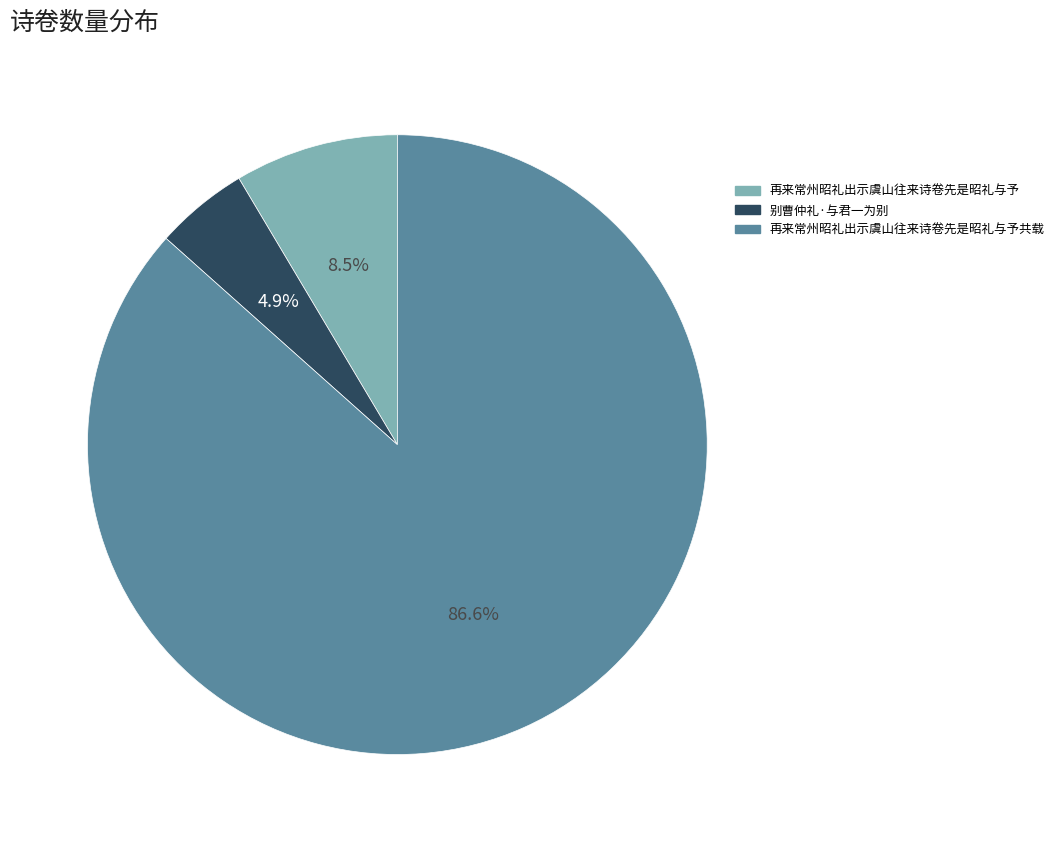

Does any single category account for the majority?

Yes